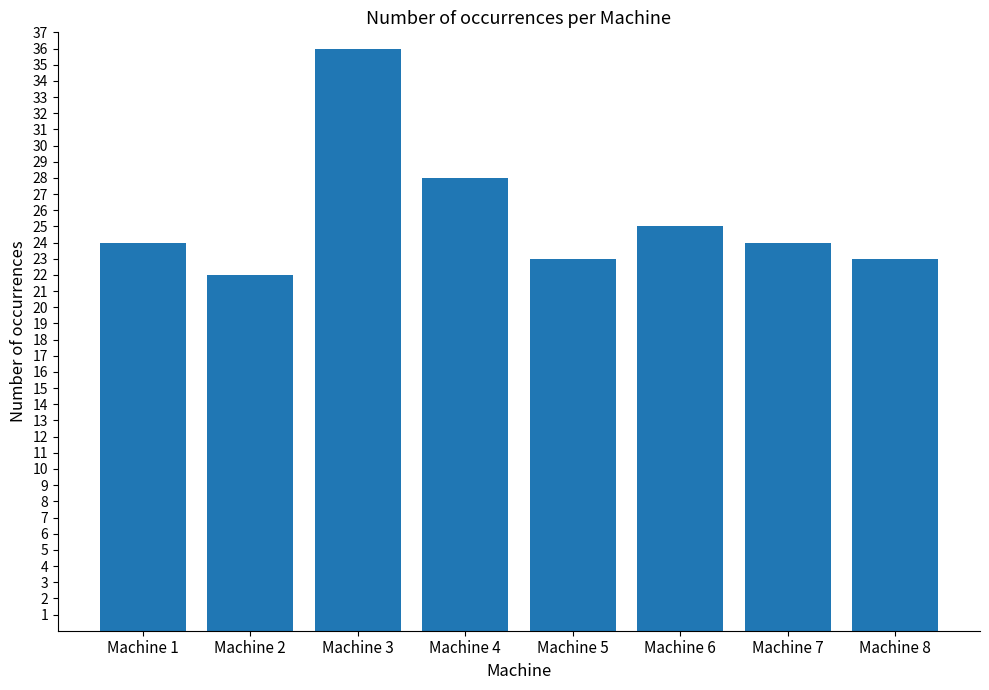

What is the difference between the second highest and second lowest values?

5